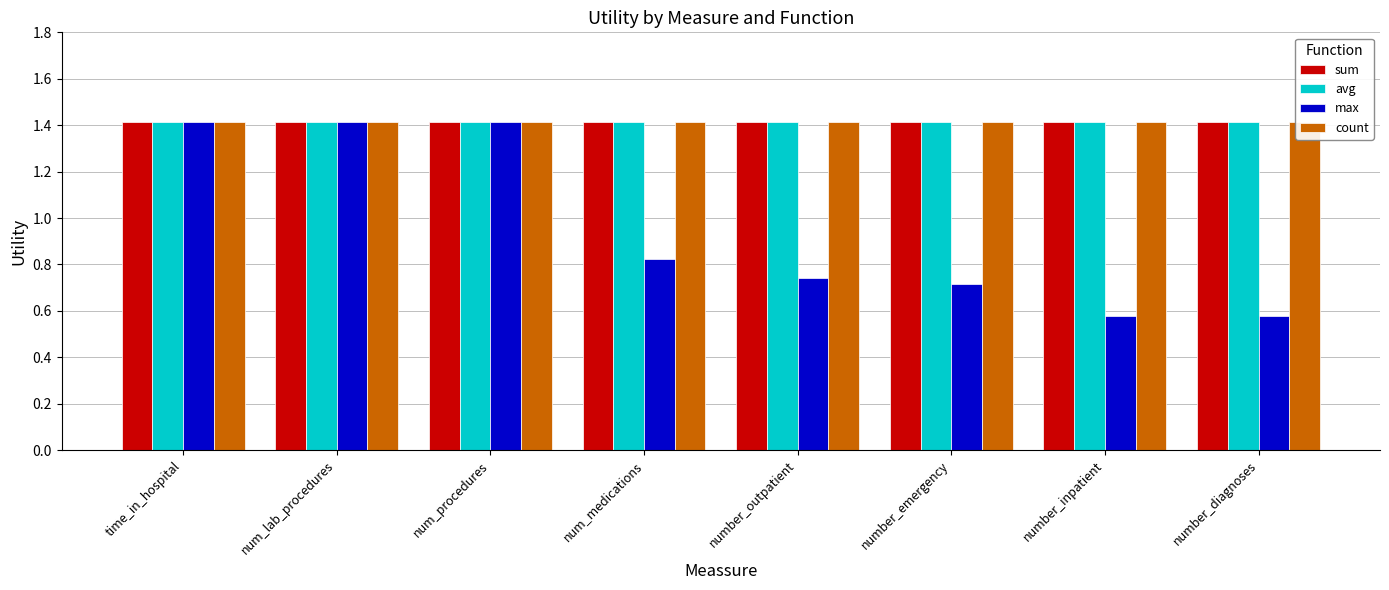

How many distinct data groups are displayed?

4